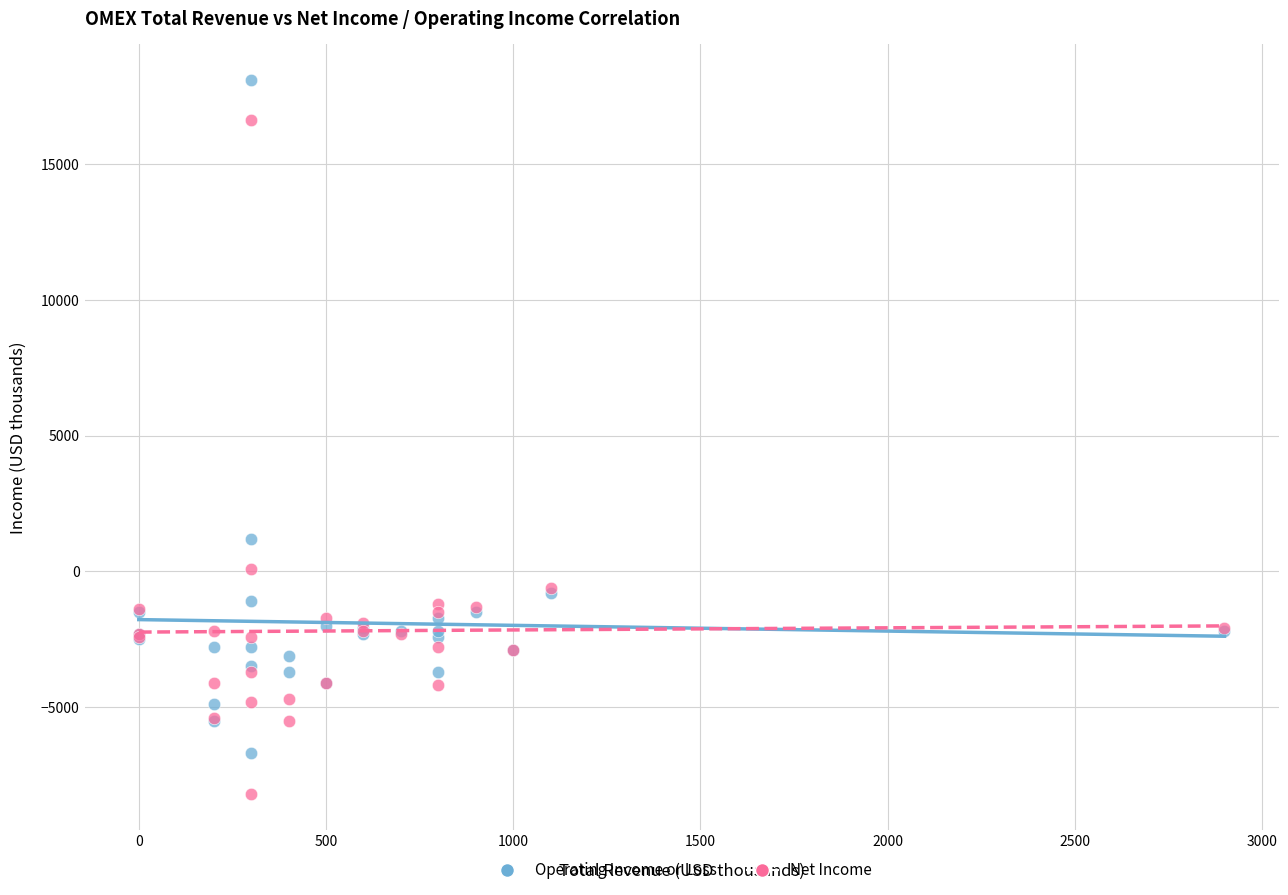

What is the X range (max minus min) for the scatter plot?

2900